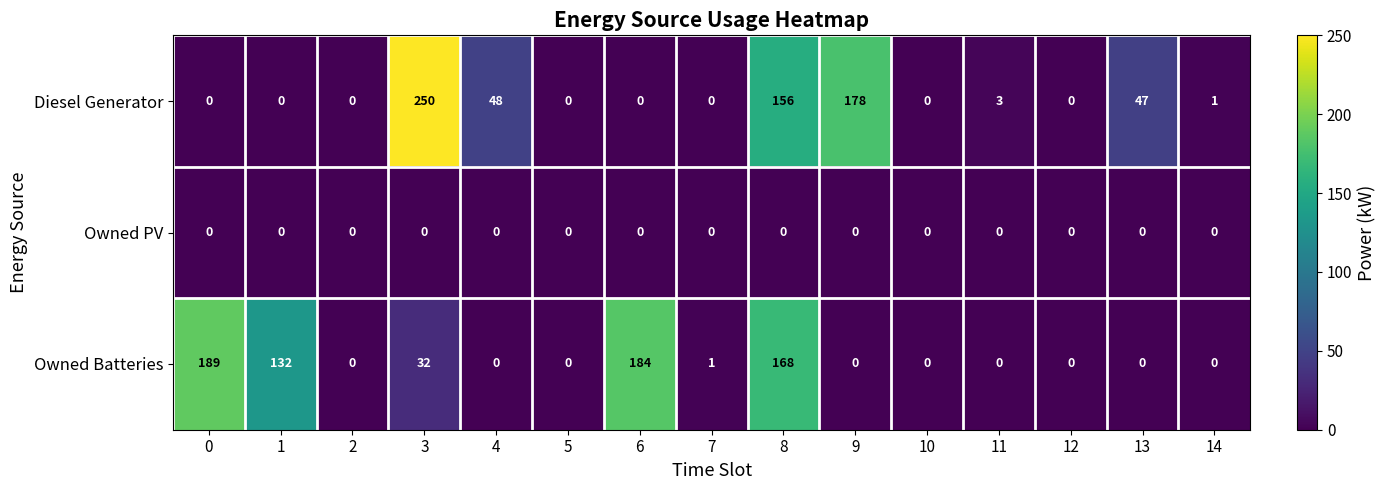

Rank the series by their maximum value, from lowest to highest.

Owned PV, Owned Batteries, Diesel Generator